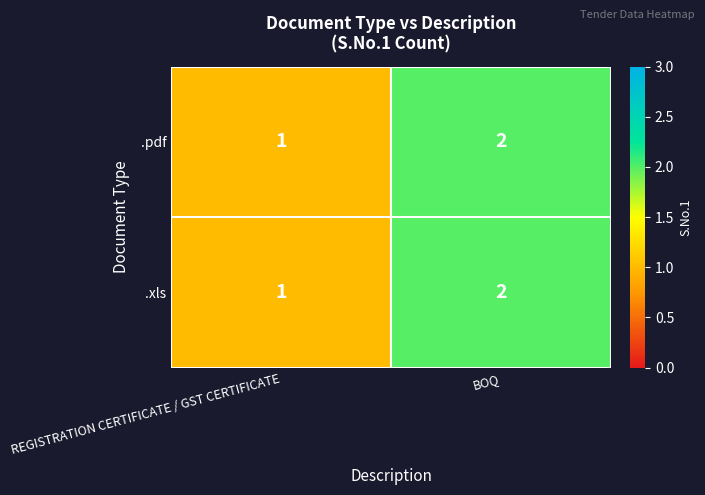

Which category has the highest value in the .xls series?

BOQ